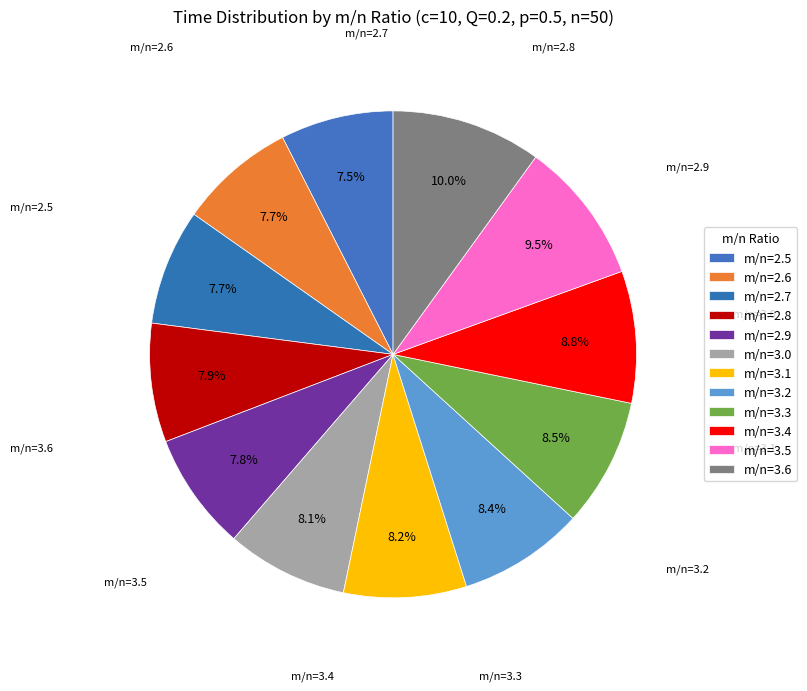

To the nearest percent, what is the average slice percentage?

8%